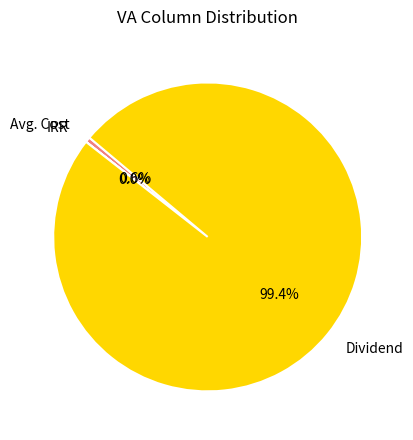

Between Dividend and Avg. Cost, which is larger?

Dividend